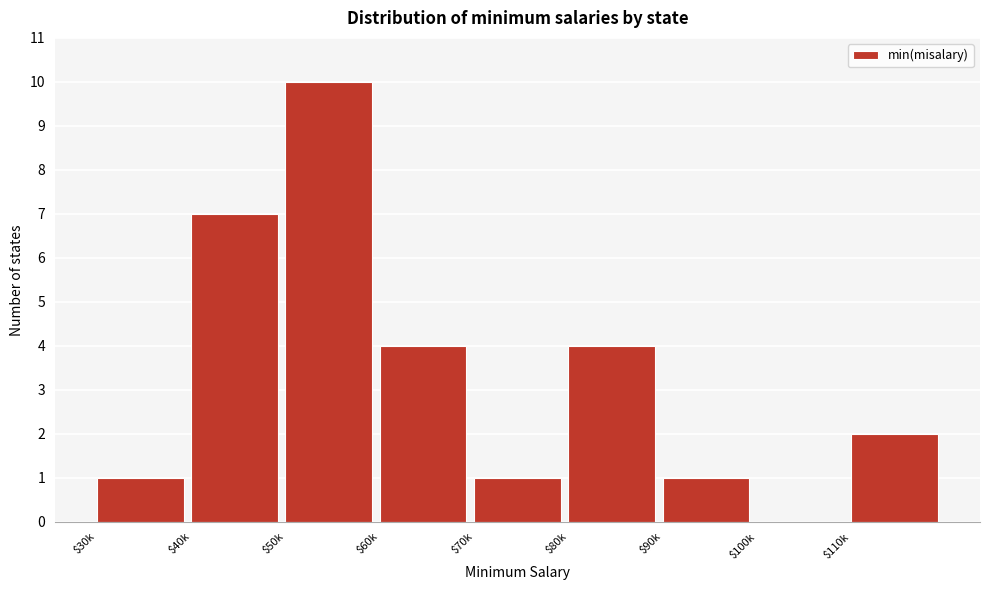

What is the greatest value displayed?

10